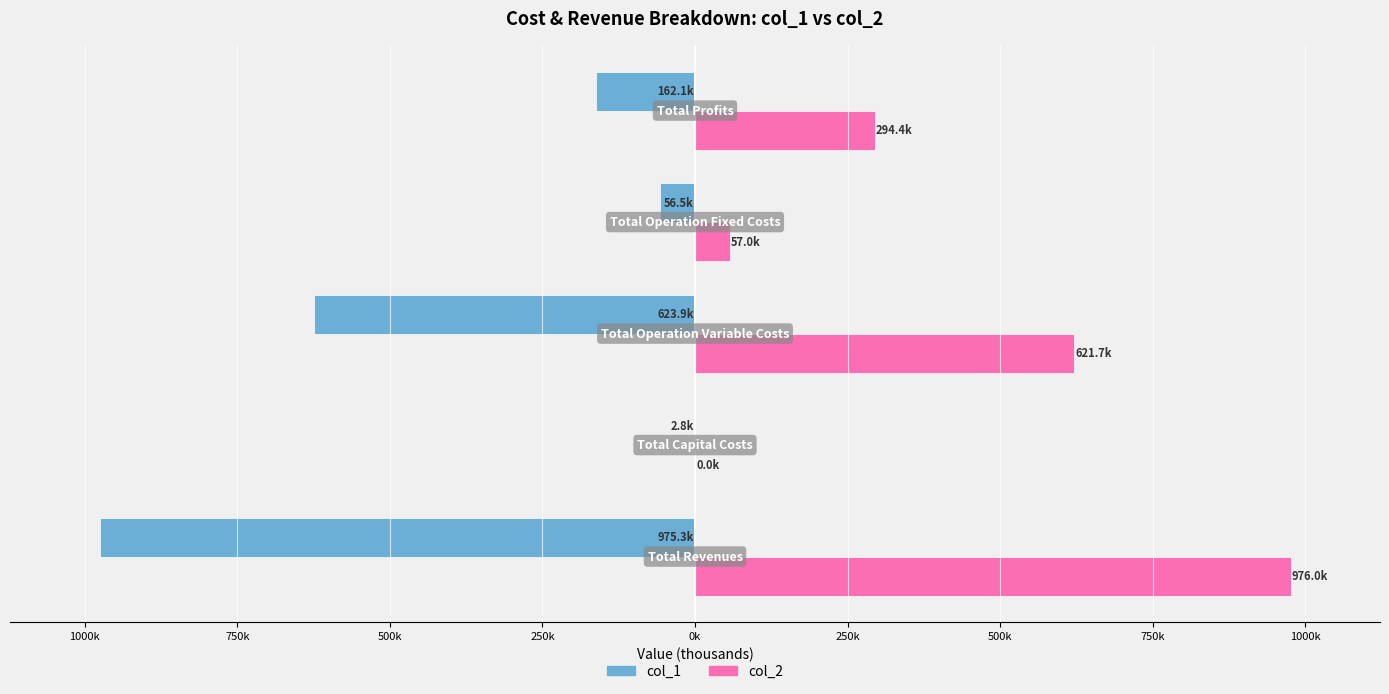

What are all the series names shown in the legend?

col_1, col_2